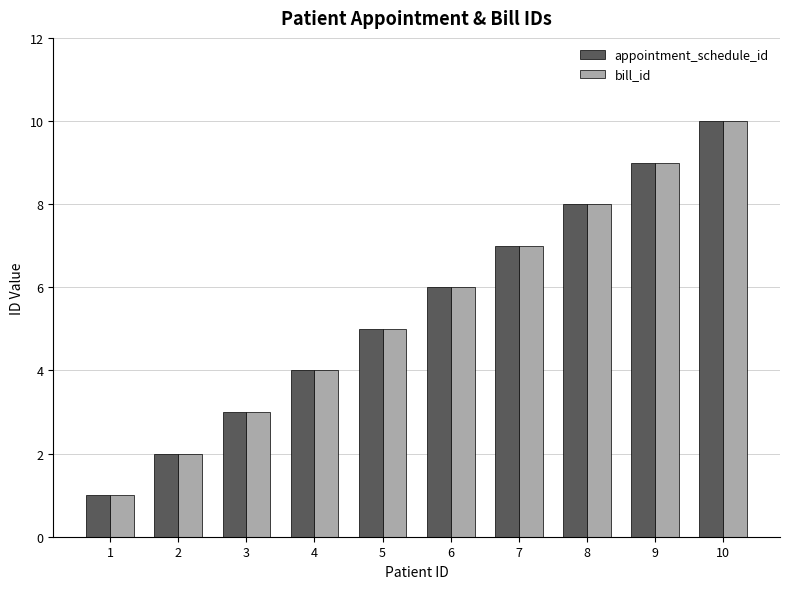

List the labels in order of bill_id value, smallest first.

1, 2, 3, 4, 5, 6, 7, 8, 9, 10